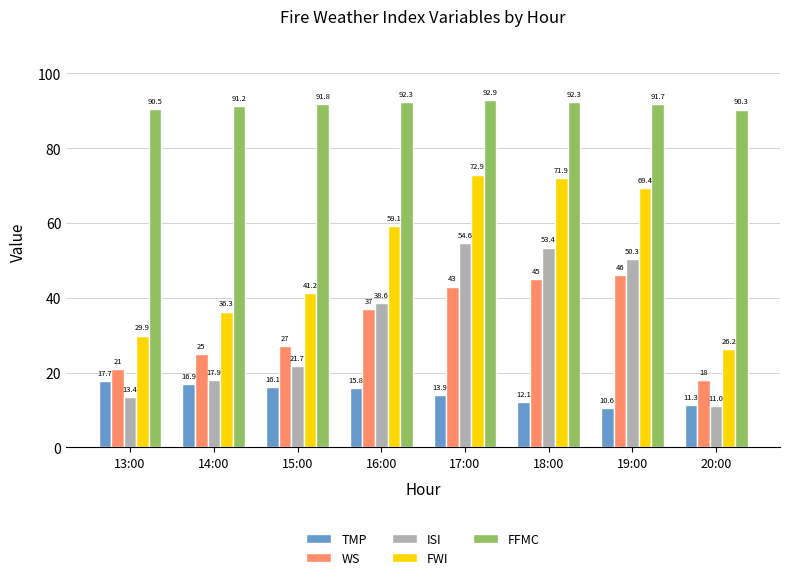

Are the bars horizontal?

No